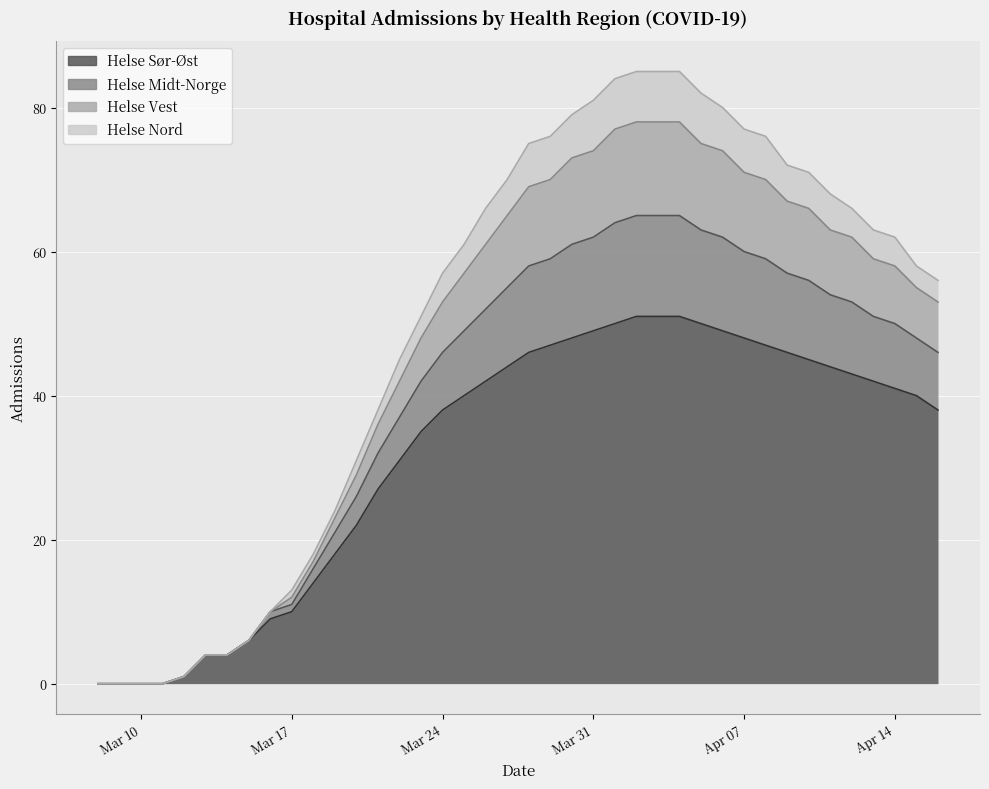

What is the highest value of the Helse Sør-Øst series?

51